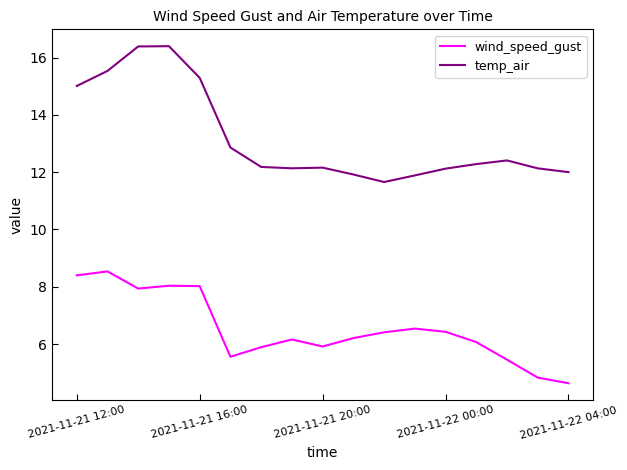

True or false: temp_air and wind_speed_gust cross at least once.

False